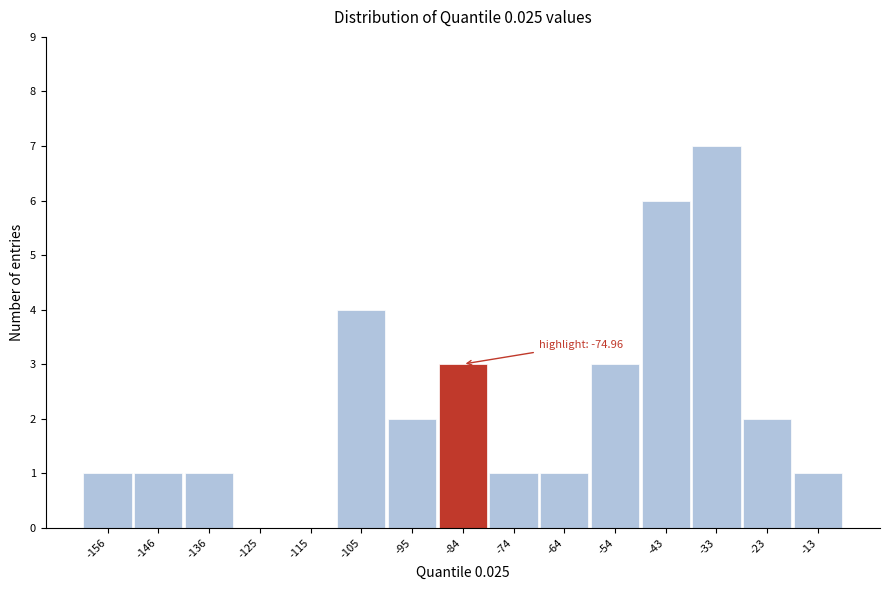

Reading right to left, extract all data points from this chart.

-13=1	-23=2	-33=7	-43=6	-54=3	-64=1	-74=1	-84=3	-95=2	-105=4	-115=0	-125=0	-136=1	-146=1	-156=1